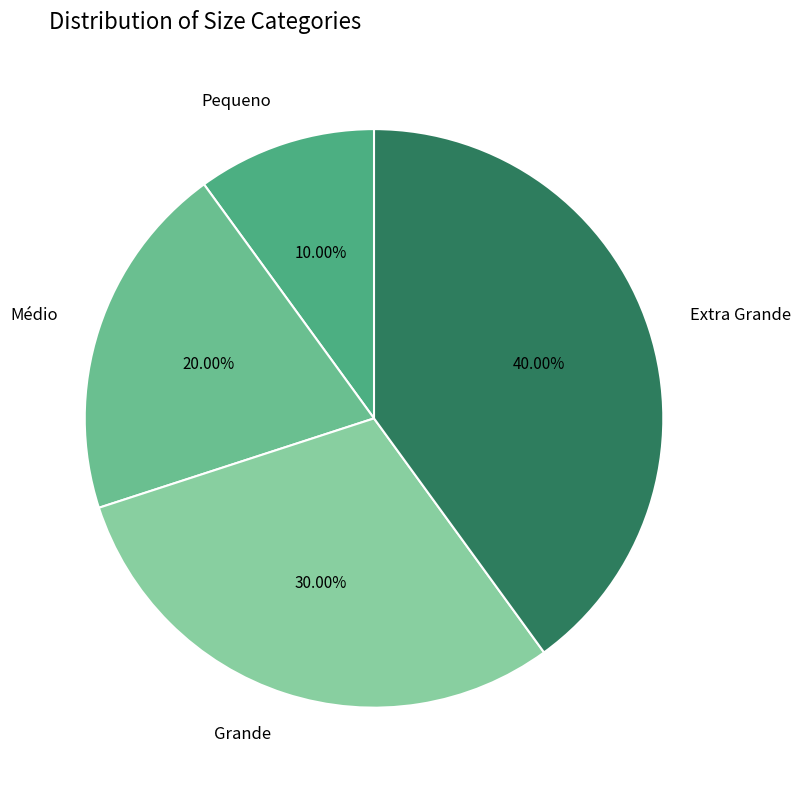

Is there any slice that represents more than half of the pie?

No